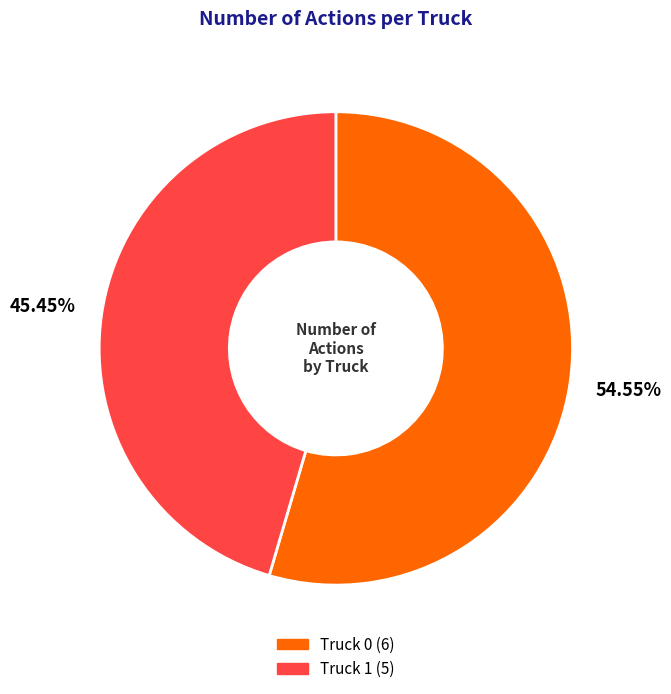

Which category has the smallest portion of the pie?

Truck 1